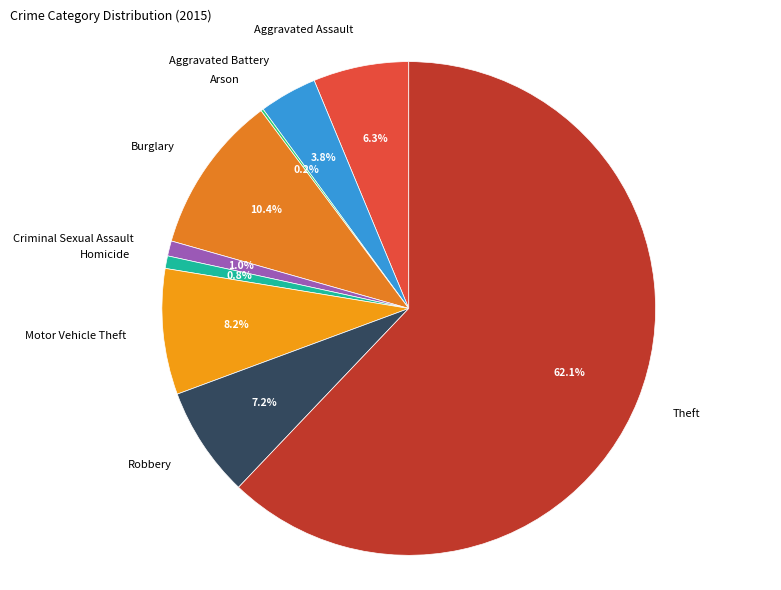

To the nearest percent, what is the difference between the largest and smallest slice percentages?

62%